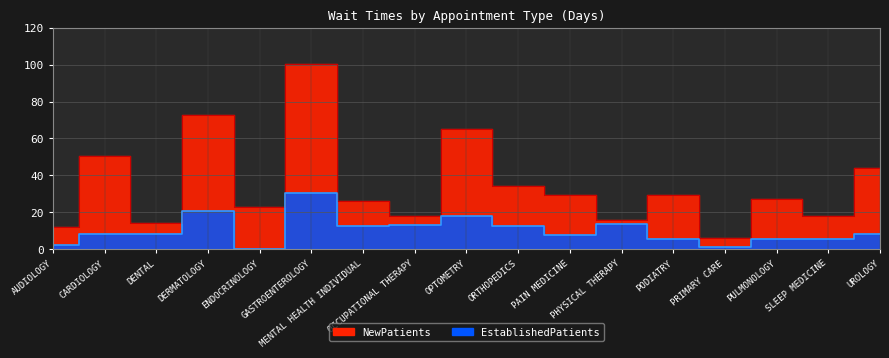

Which series changed the most between AUDIOLOGY and MENTAL HEALTH INDIVIDUAL?

NewPatients